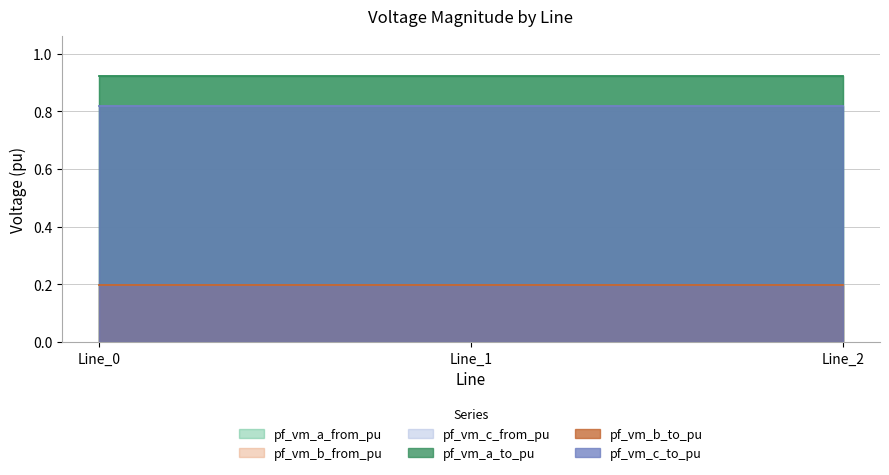

At how many categories does at least one series exceed 0?

3